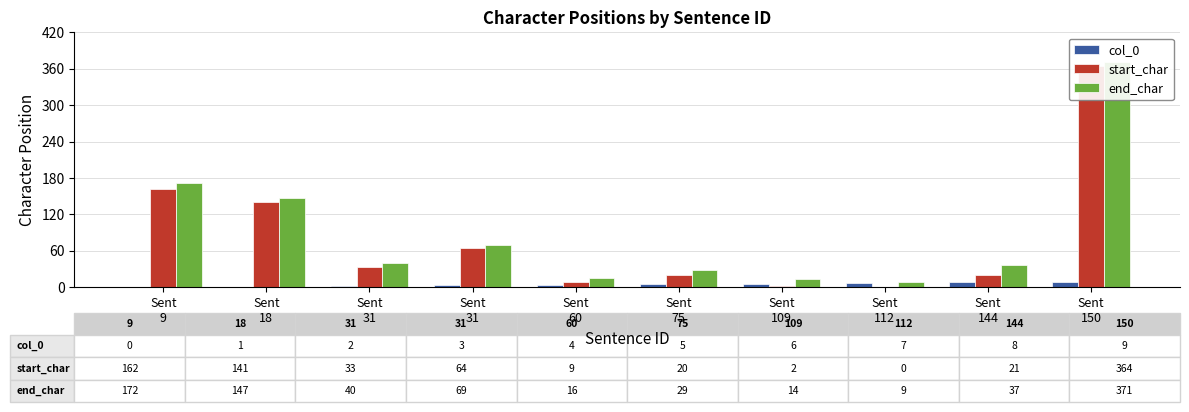

What is the value of the start_char bar at the 5th from the left?

9